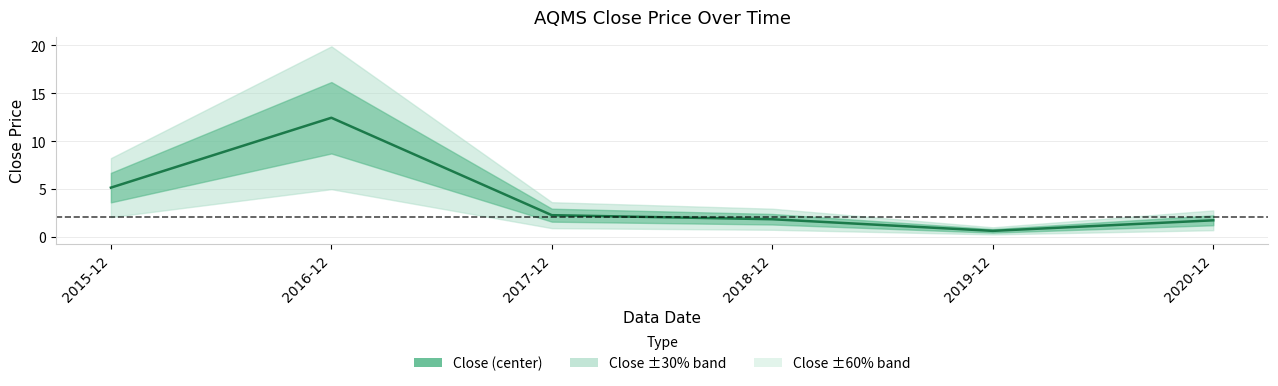

Reading left to right, what are all the values shown in this chart?

5.1	12.4	2.3	1.8	0.6	1.7